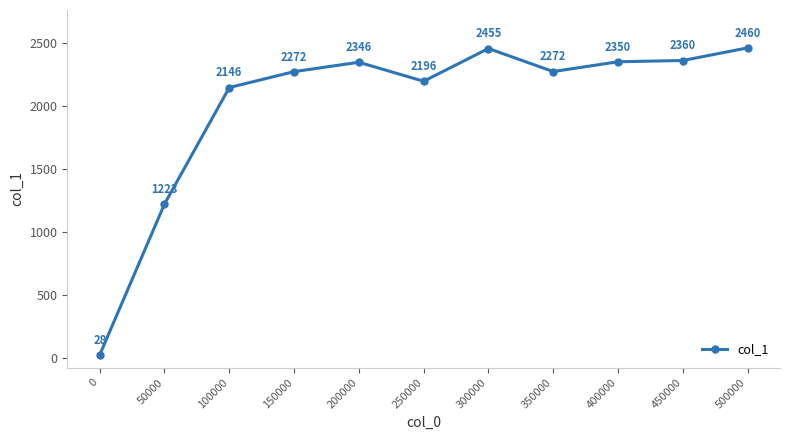

Approximately how many times larger is the value at 400000 compared to 450000?

1.0